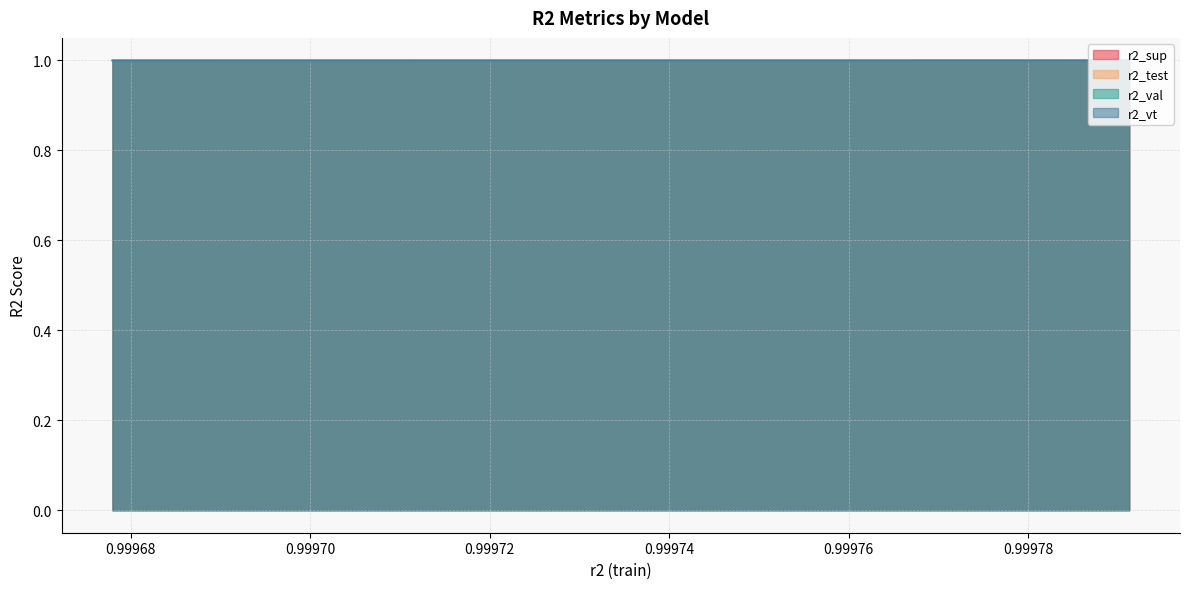

How many distinct data groups are displayed?

4